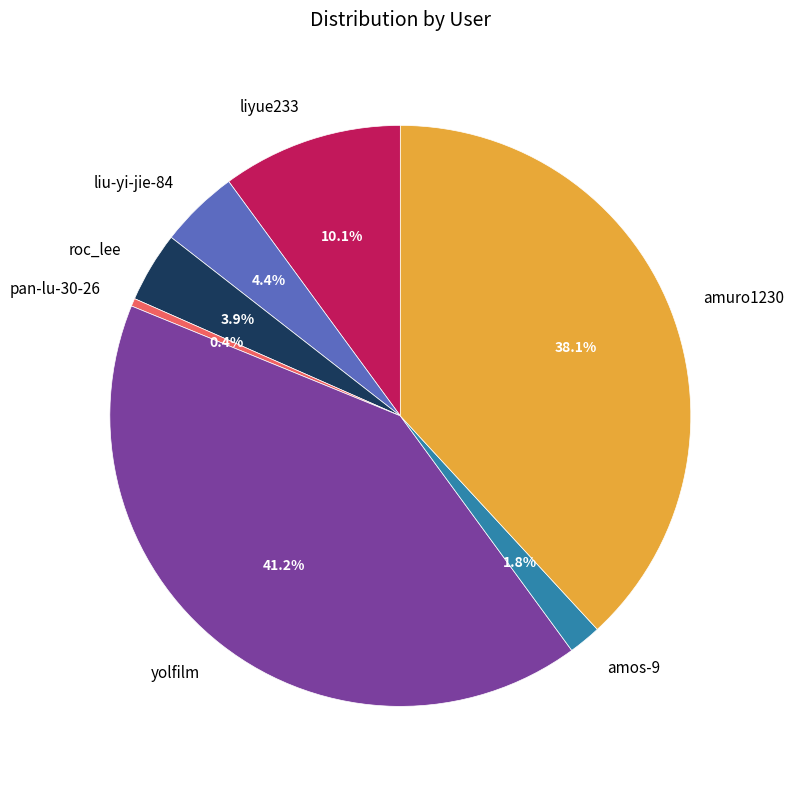

What is the largest slice in the pie chart?

yolfilm